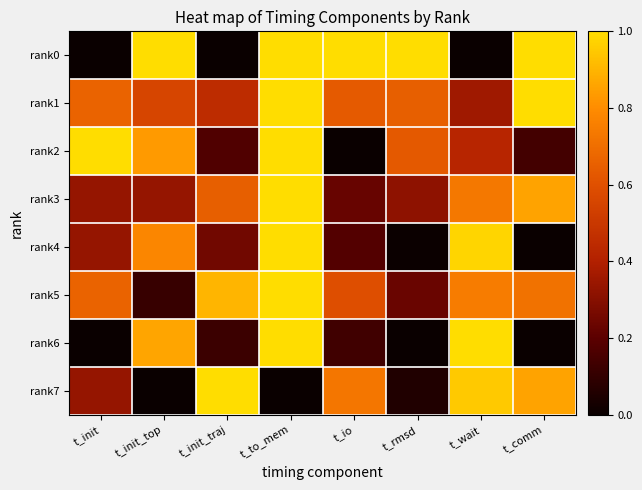

What is the difference between the highest and lowest values at t_to_mem?

1.0